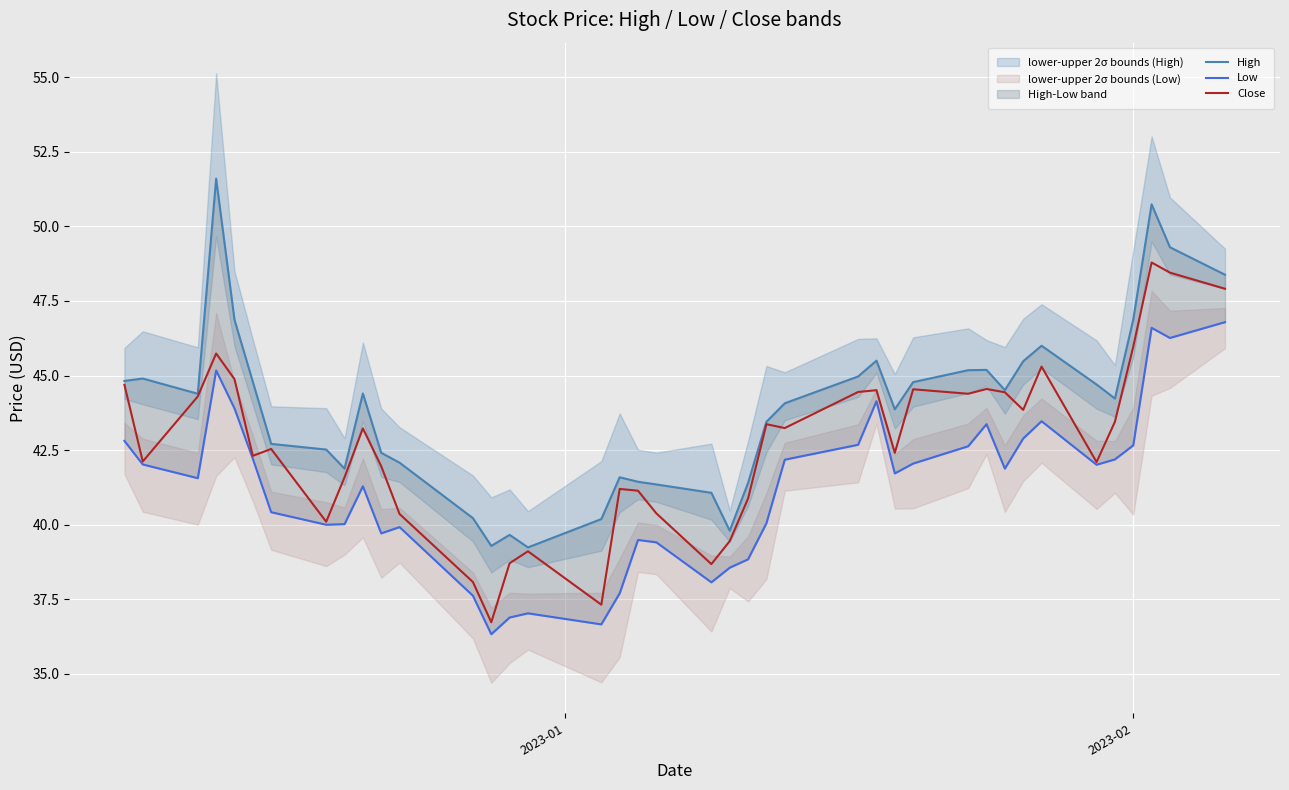

What is the highest value of the Close series?

48.8